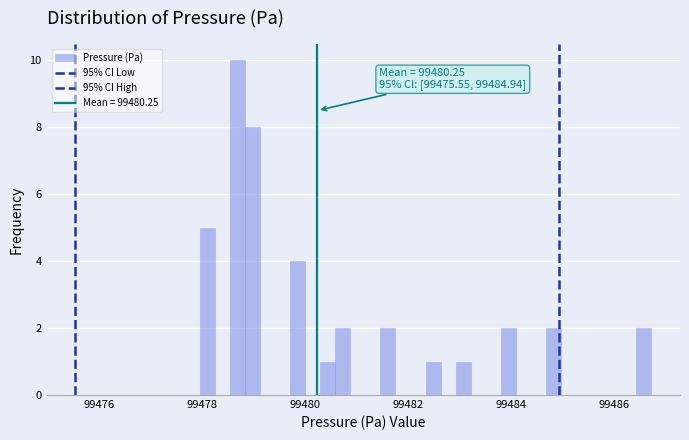

Read against the x-axis, roughly where is the centre of the tallest bar?

99478.6